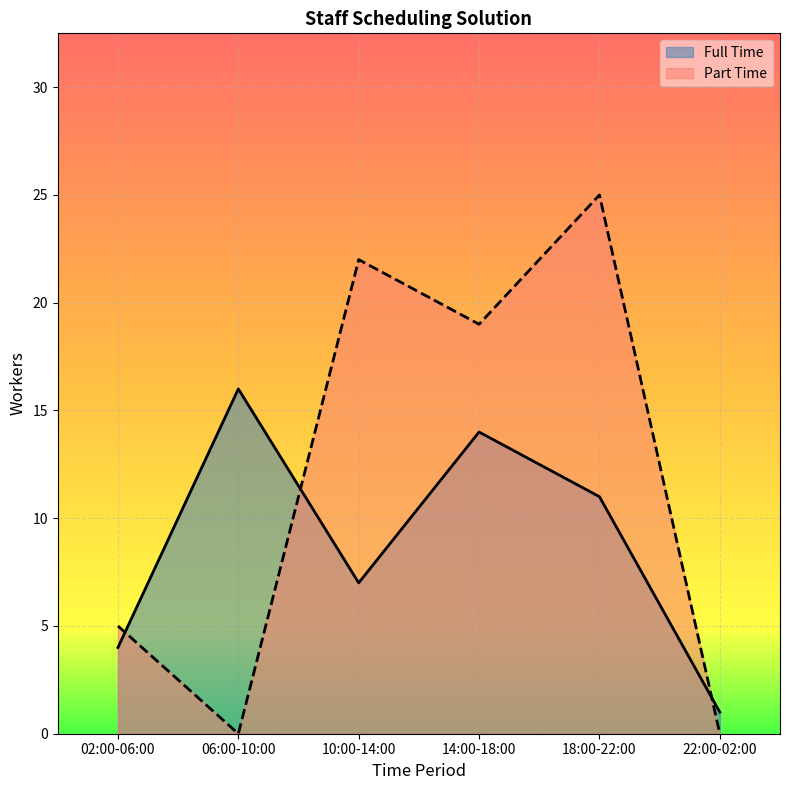

Is it true that Part Time equals 19 at 14:00-18:00?

True